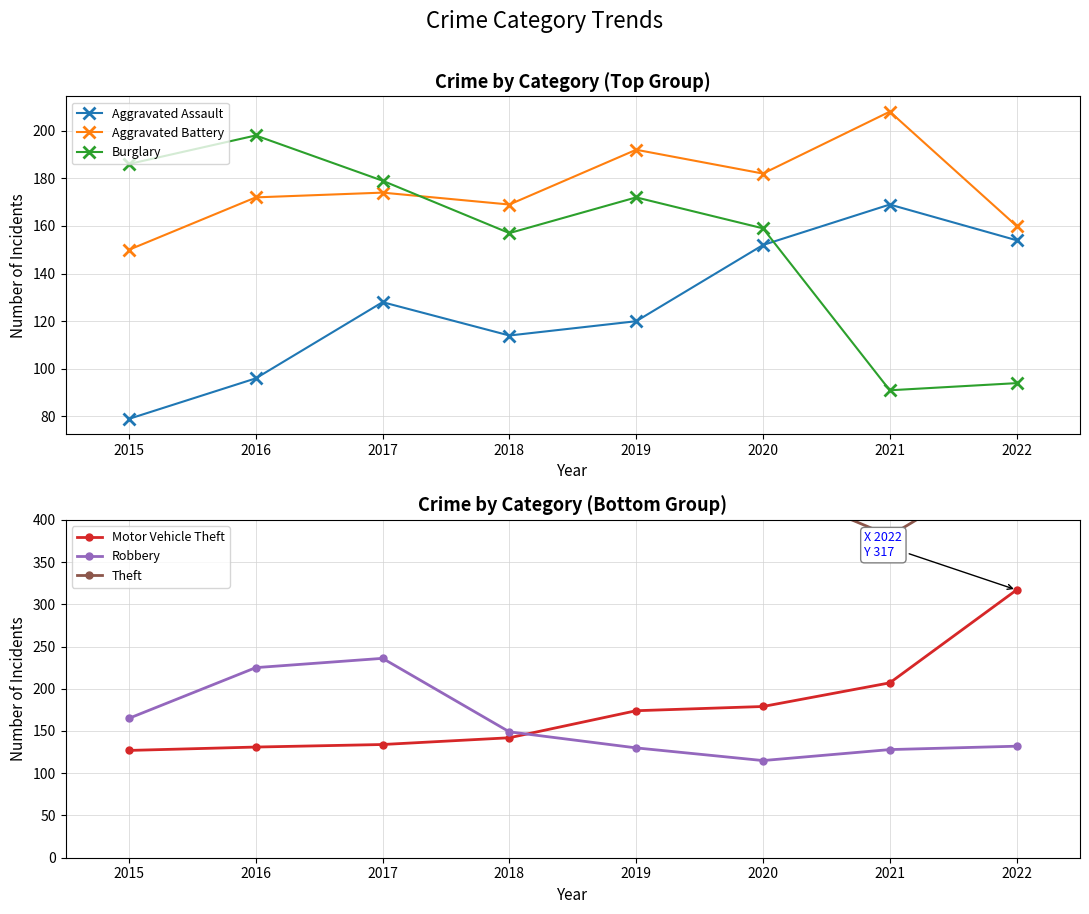

What is the sum of the Theft values at 2020 and 2022?

915